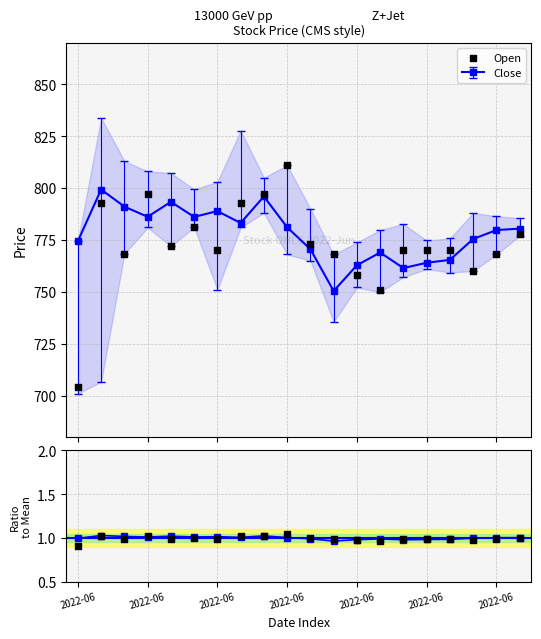

Which series reaches the minimum Y coordinate?

Open/Mean